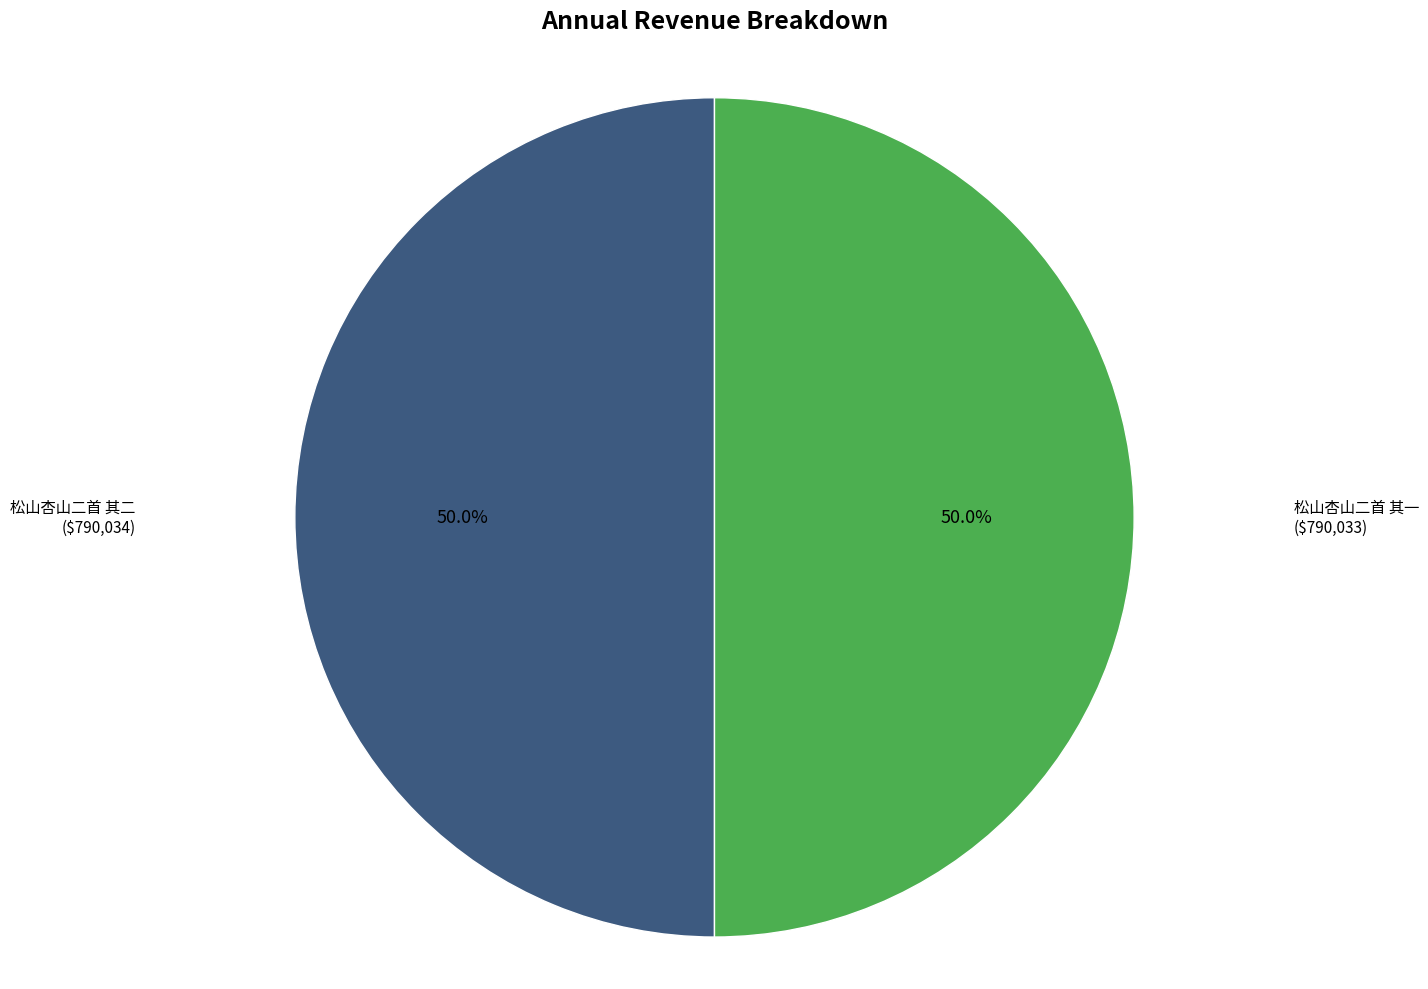

Which category has the biggest portion of the pie?

松山杏山二首 其二